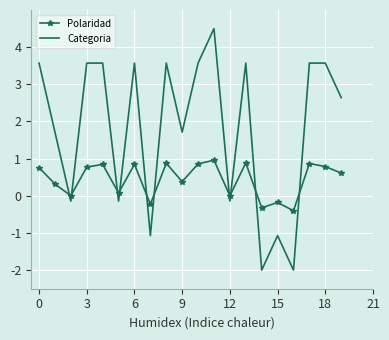

Which series has the largest total across all categories?

Categoria